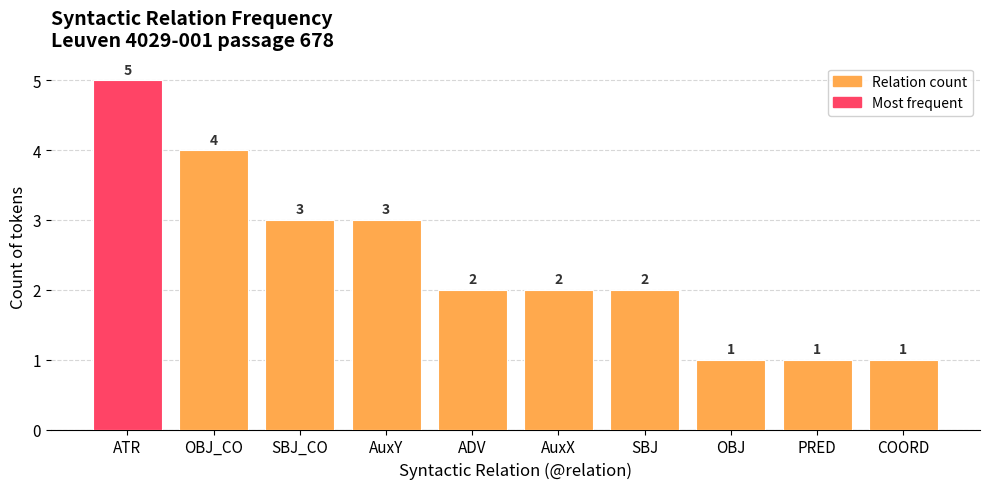

What is the difference between the maximum and minimum values?

4